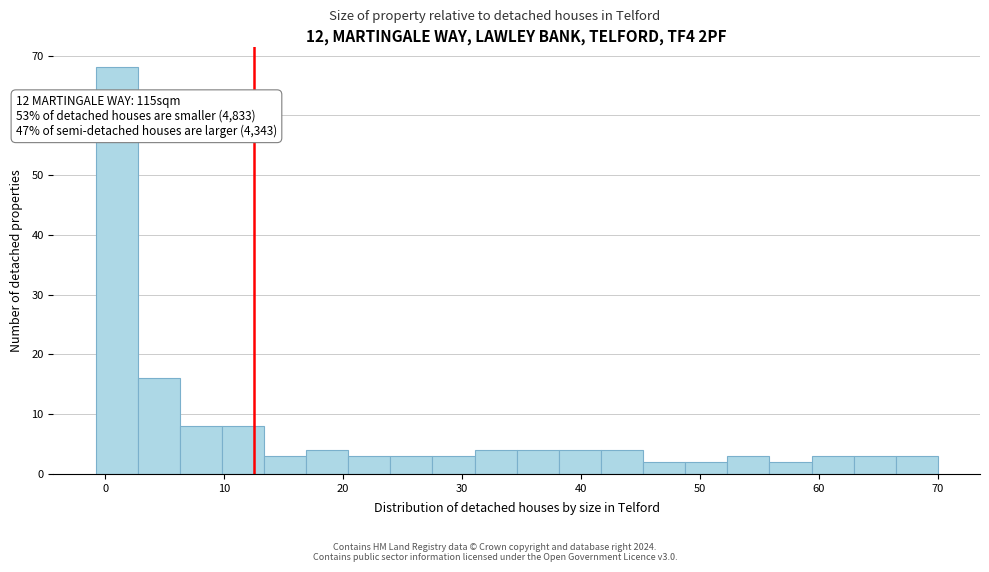

Around what value on the x-axis is the tallest bar? Give the approximate position of its centre, as read against the axis.

1